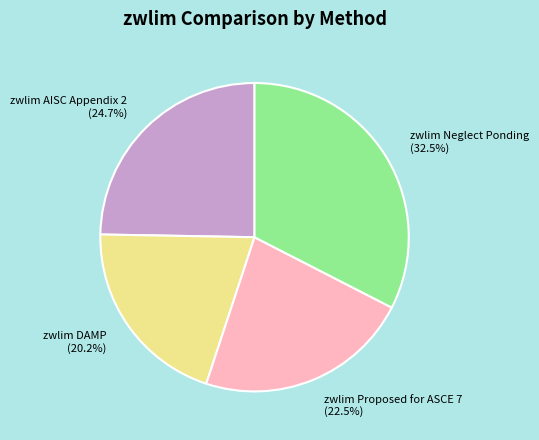

Does any single category account for the majority?

No